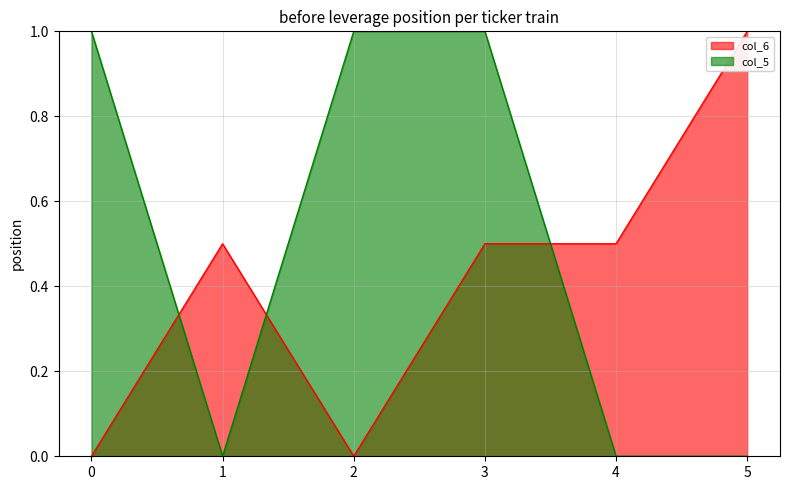

What is the difference between the col_6 values at 2 and 3?

0.5